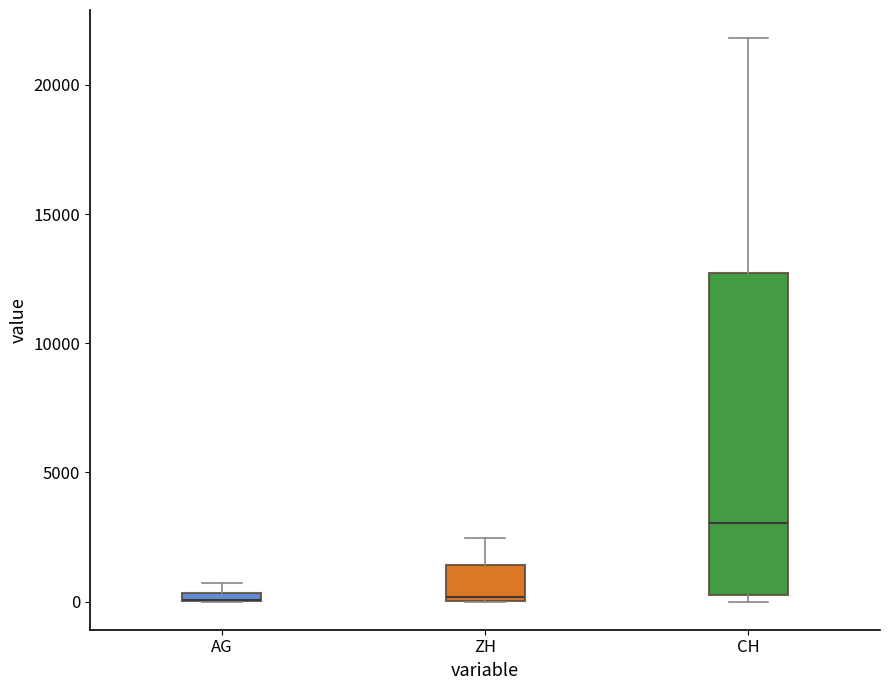

Where is the upper edge of the box for ZH on the y-axis? The values are not printed on the chart, so give them approximately, as read against the axis.

1500